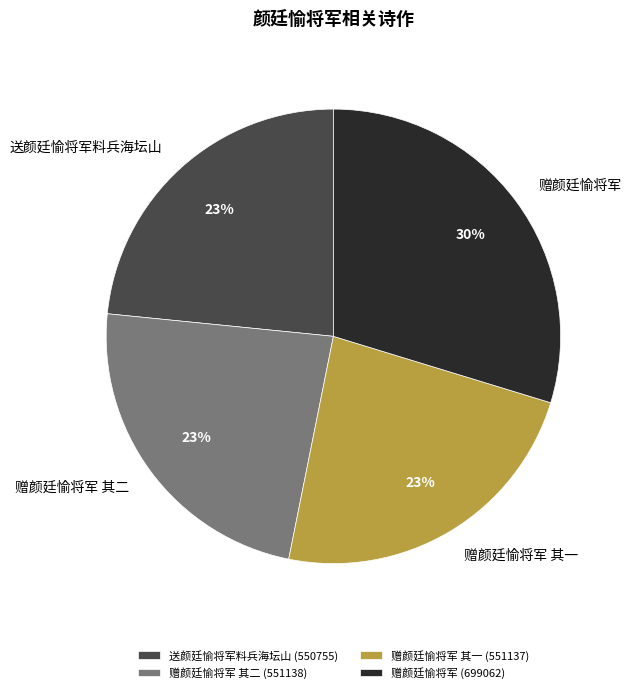

The 赠颜廷愉将军 其一 slice represents 29% of the pie. True or false?

False